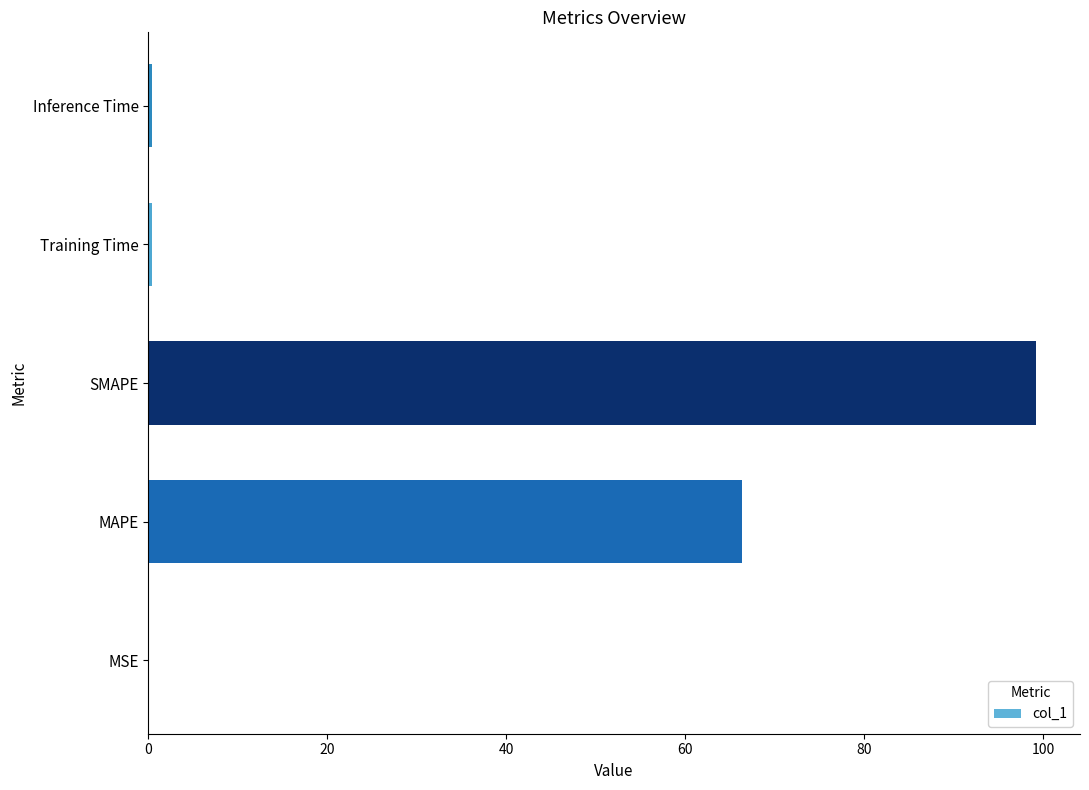

Which category has the highest value across all series?

SMAPE